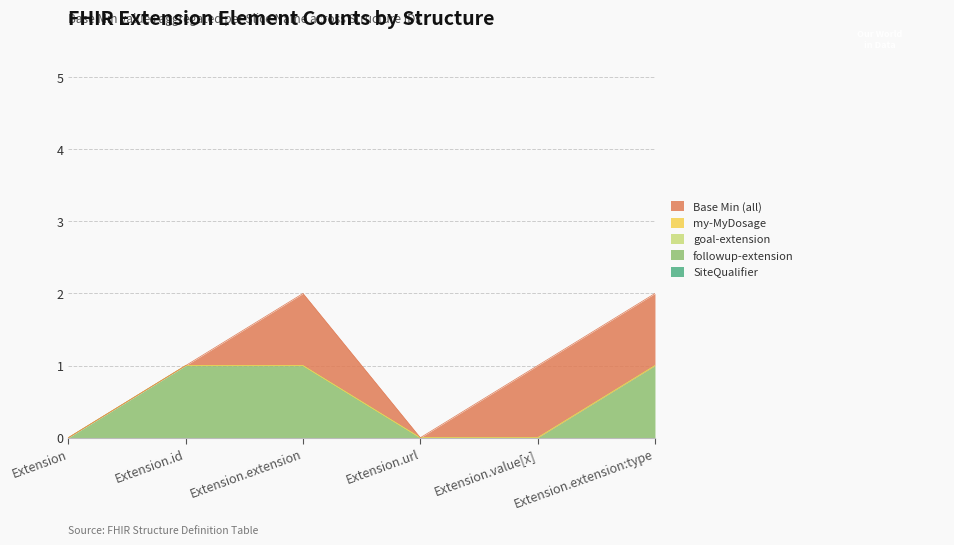

Does the chart have visible grid lines?

Yes